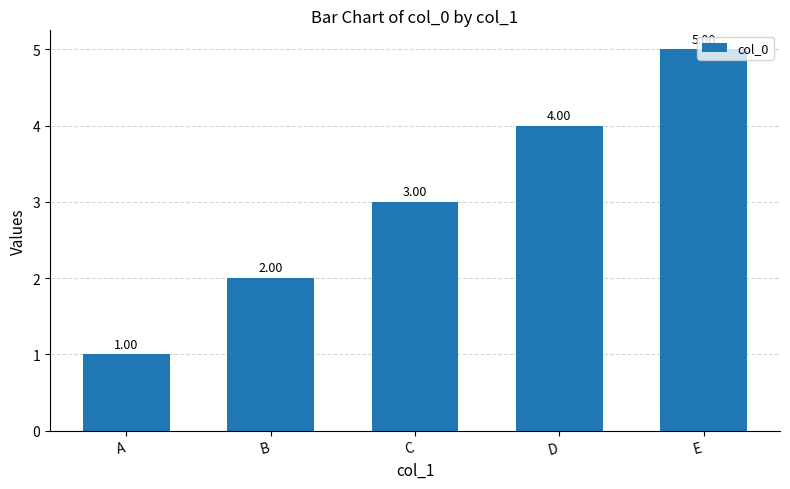

Where is the data nearest to the value 3?

C